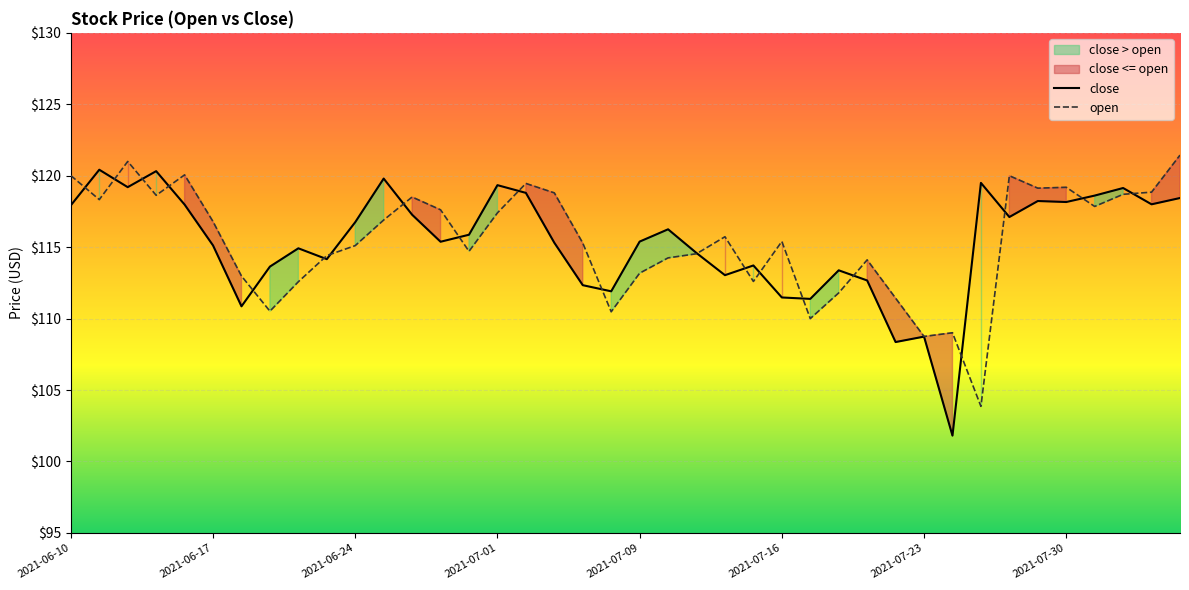

Is it true that open equals 171.3 at 33?

False